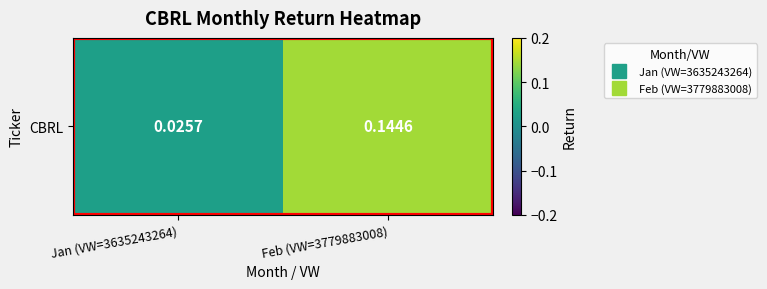

What is the difference between the values at Feb (VW=3779883008) and Jan (VW=3635243264)?

0.1